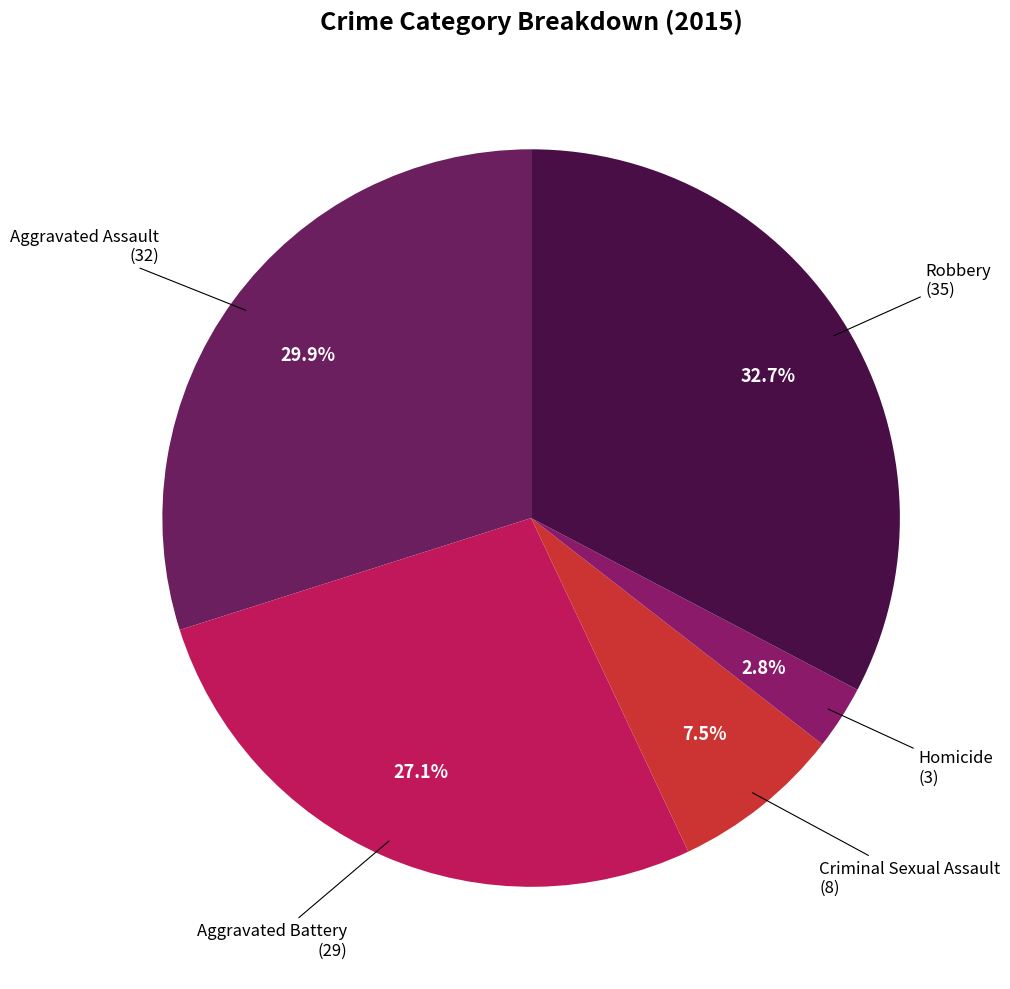

Which slice is the largest?

Robbery